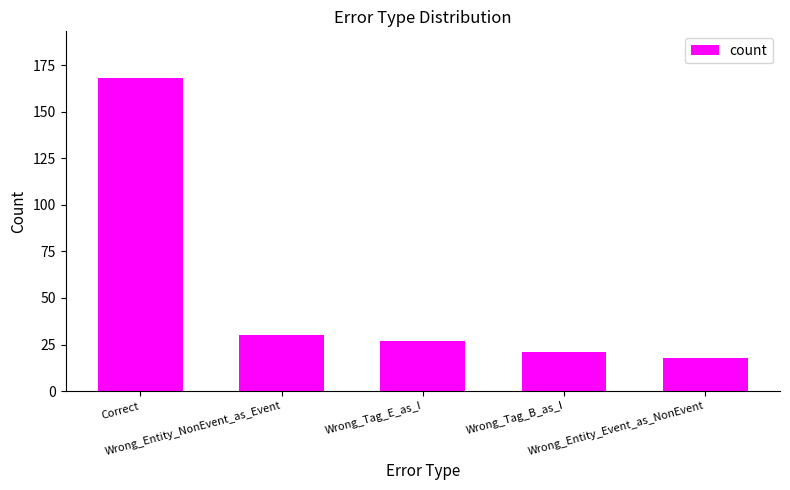

What is the sum of all values?

264